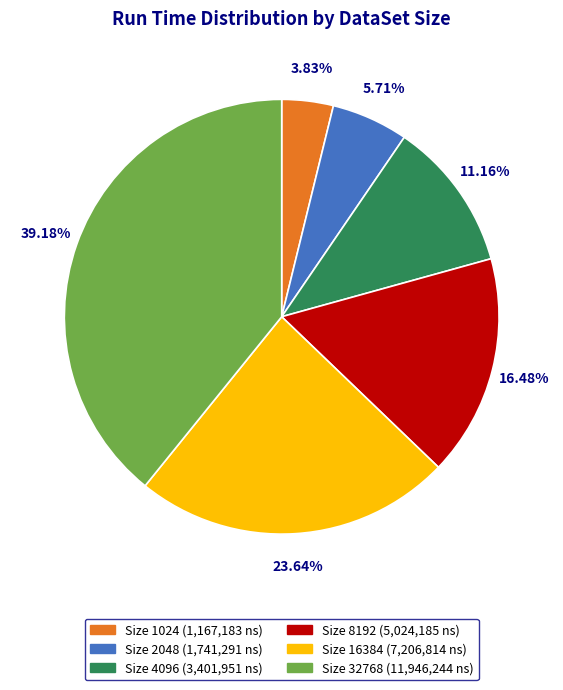

Is there a majority slice in this chart?

No